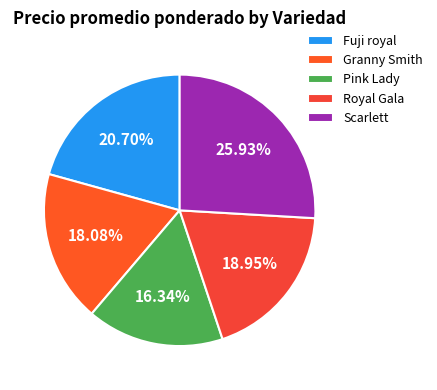

Does Royal Gala represent more than half of the total?

No